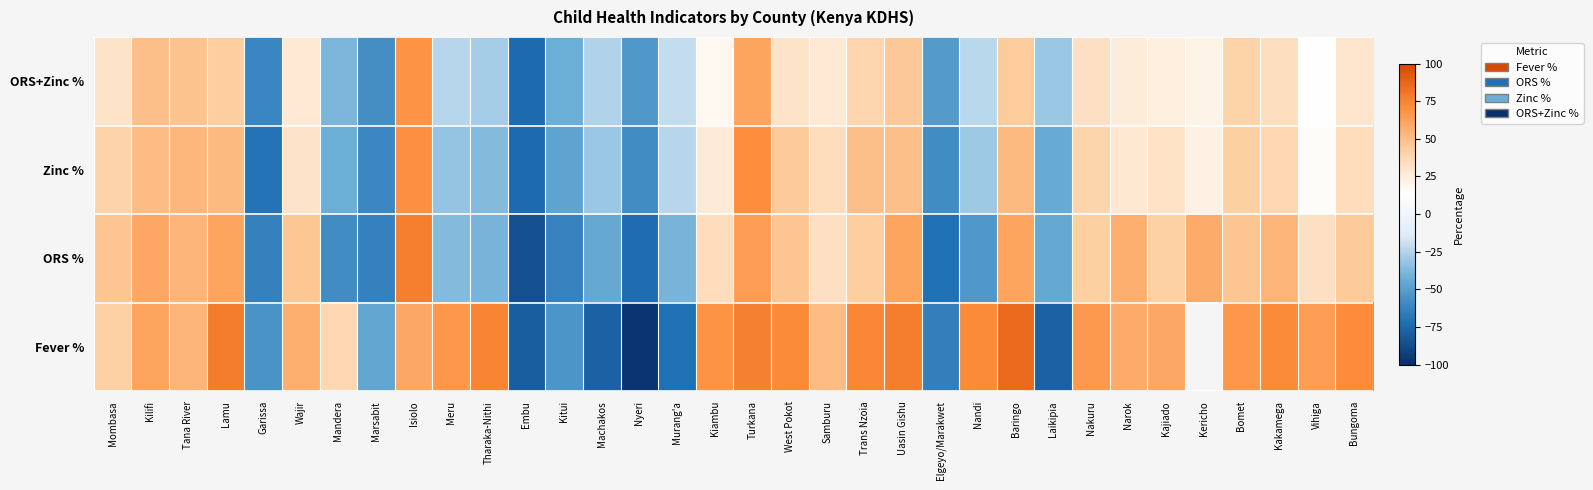

Count the number of data series in this chart.

4